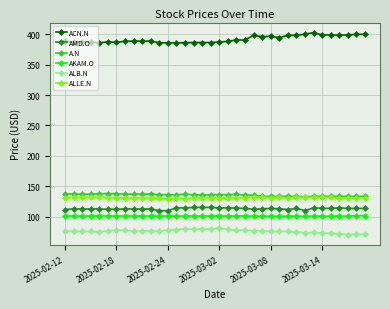

What is the value of the ALB.N point at the 1st from the left?

76.6